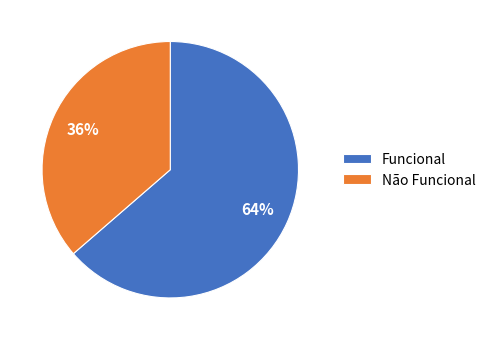

Count the number of slices in the pie.

2